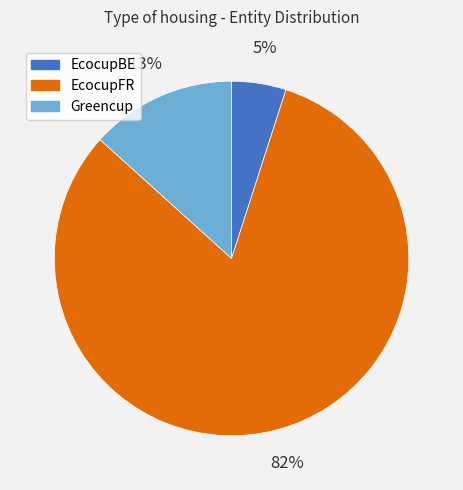

To the nearest percent, what is the difference between the largest and smallest slice percentages?

77%